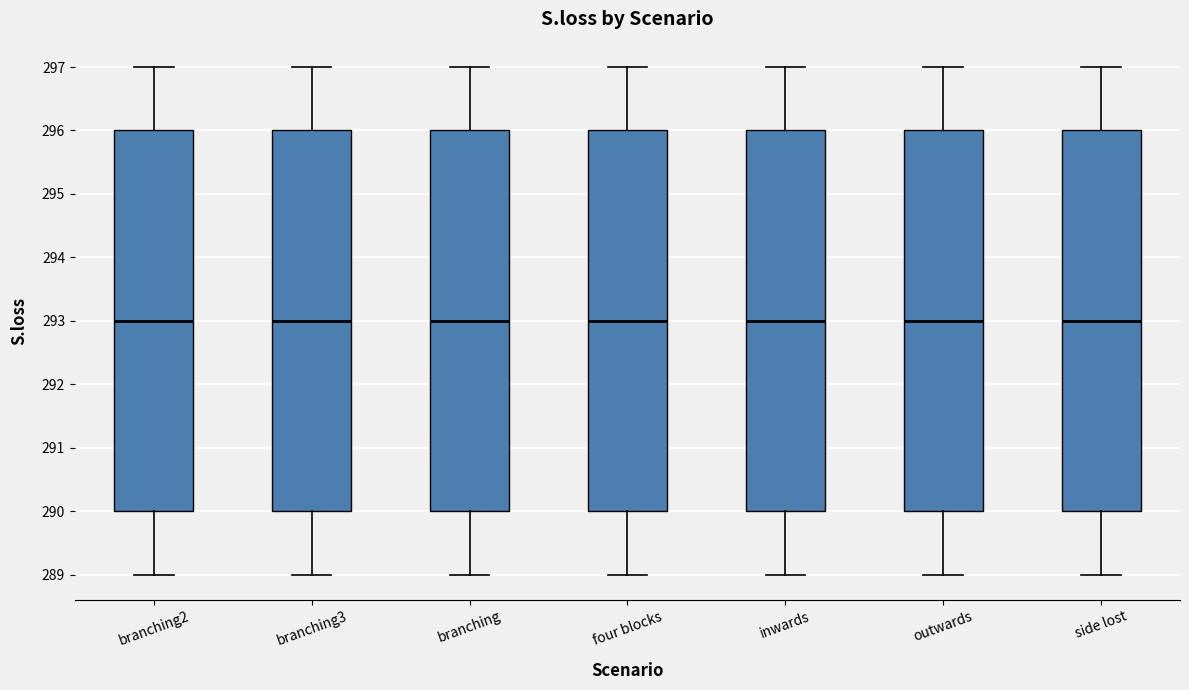

Reading left to right, read every box against the y-axis: the position of its median line, the range the box covers, and the ends of its whiskers. The values are not printed on the chart, so give them approximately, as read against the axis.

branching2: median 293, box 290 to 296, whiskers 289 to 297
branching3: median 293, box 290 to 296, whiskers 289 to 297
branching: median 293, box 290 to 296, whiskers 289 to 297
four blocks: median 293, box 290 to 296, whiskers 289 to 297
inwards: median 293, box 290 to 296, whiskers 289 to 297
outwards: median 293, box 290 to 296, whiskers 289 to 297
side lost: median 293, box 290 to 296, whiskers 289 to 297